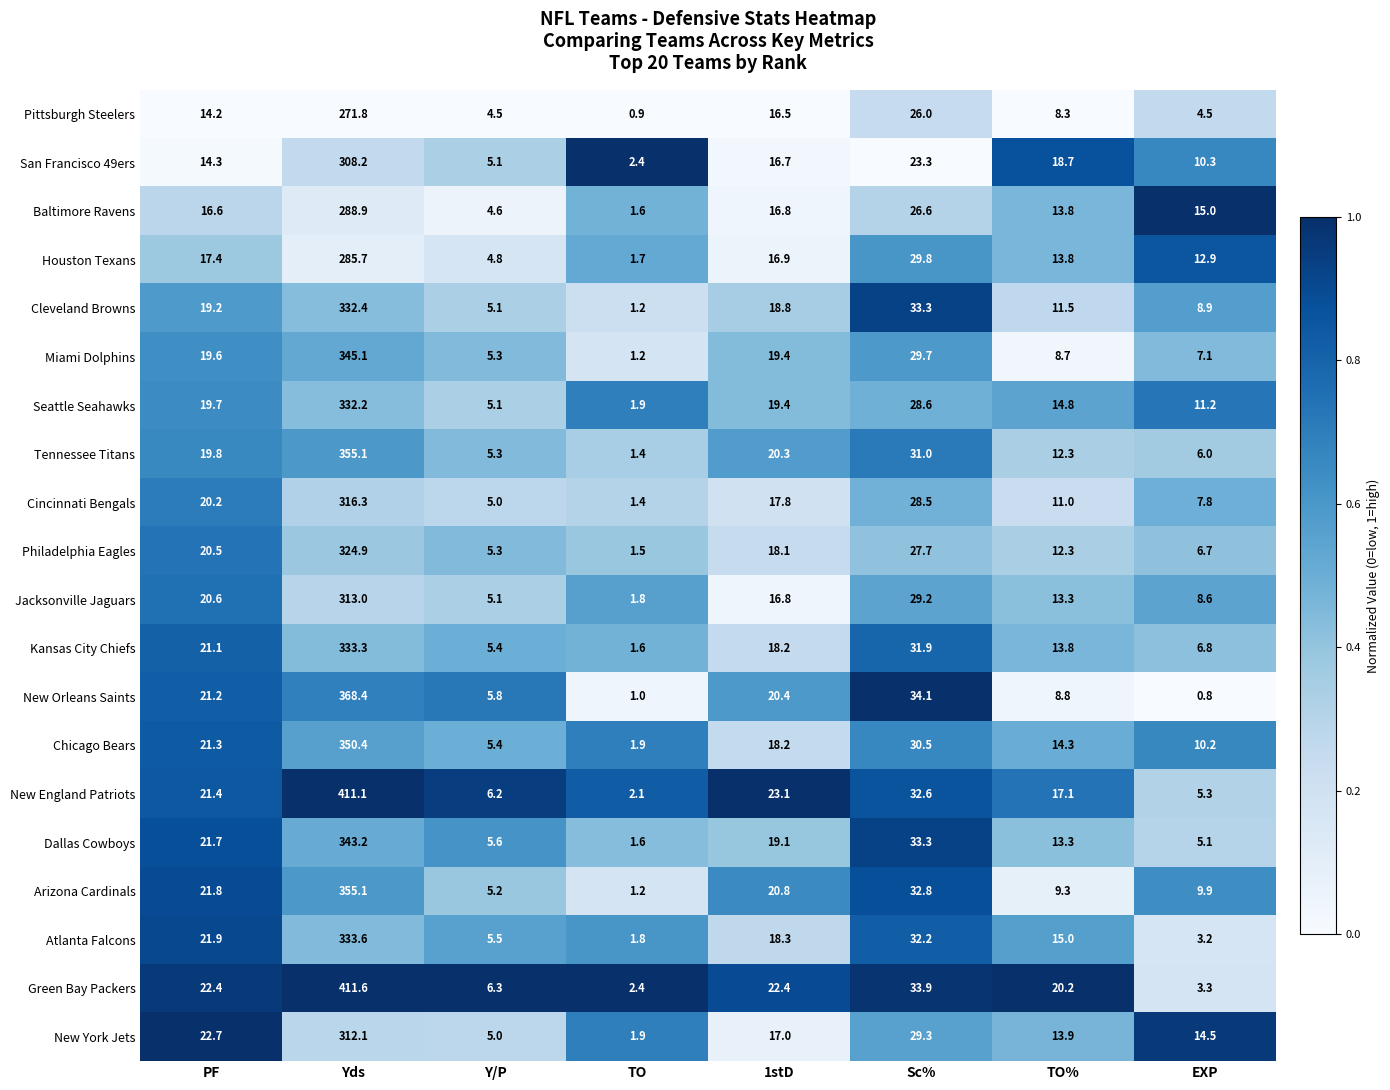

Rank the categories by Miami Dolphins value from lowest to highest.

TO, Y/P, EXP, TO%, 1stD, PF, Sc%, Yds